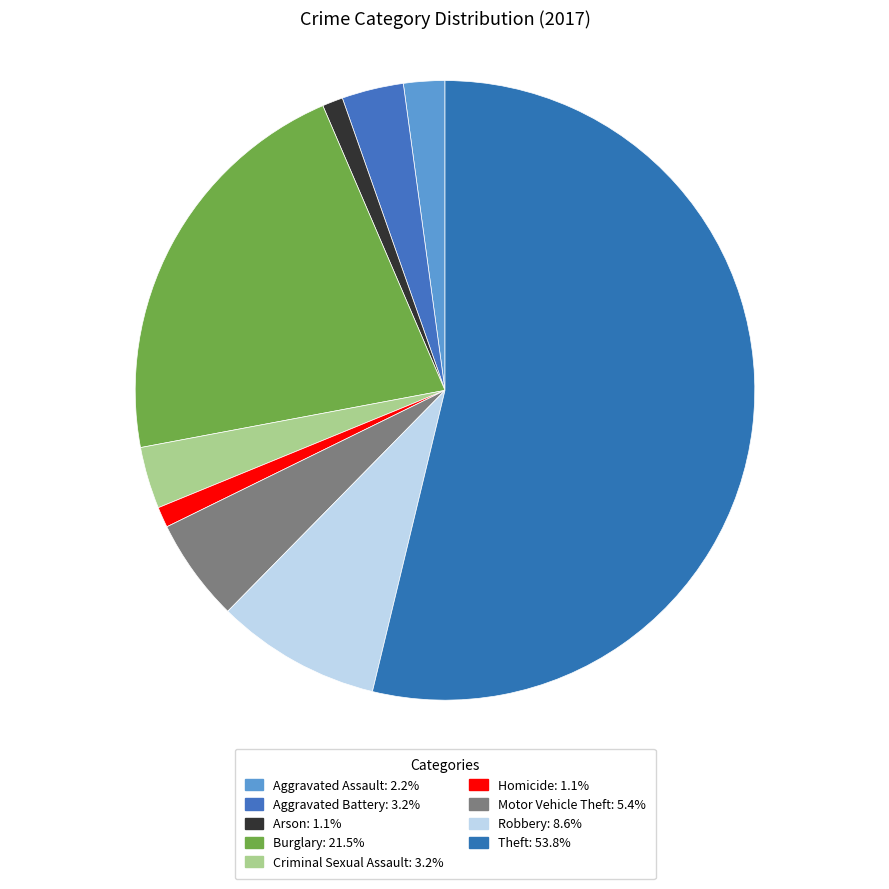

Which category accounts for the majority?

Theft